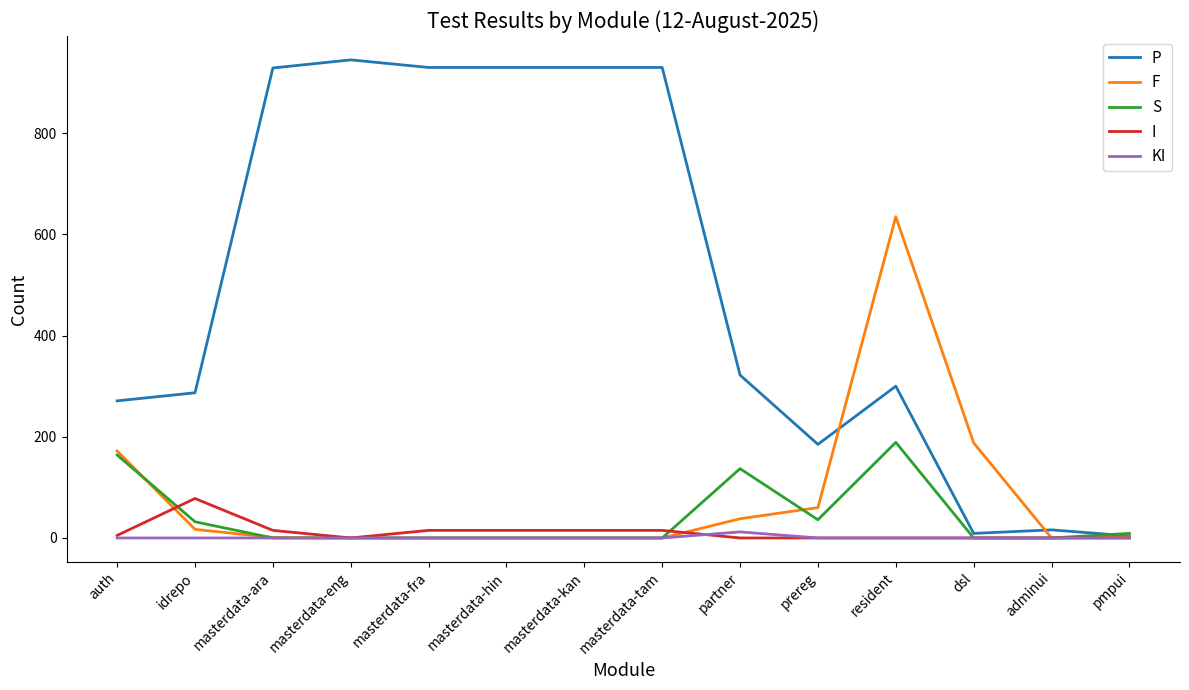

What is the difference between the I values at idrepo and dsl?

78